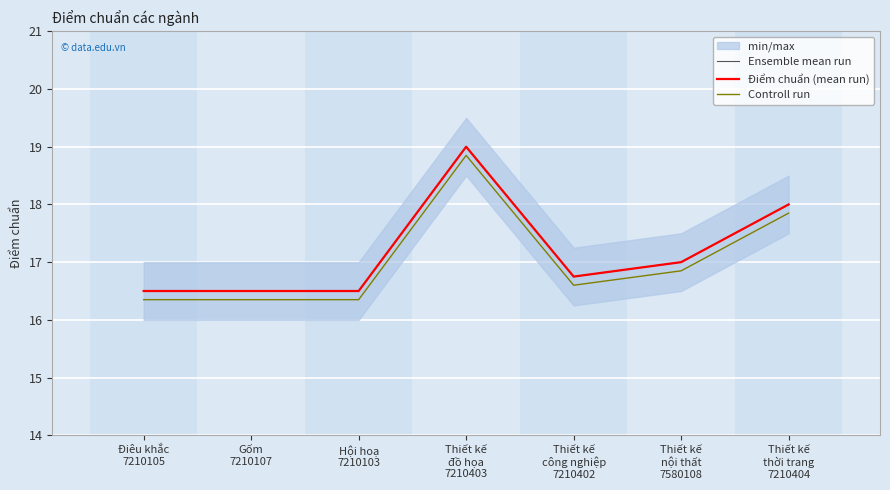

What is the label of the 2nd point from the right?

Thiết kế
nội thất
7580108